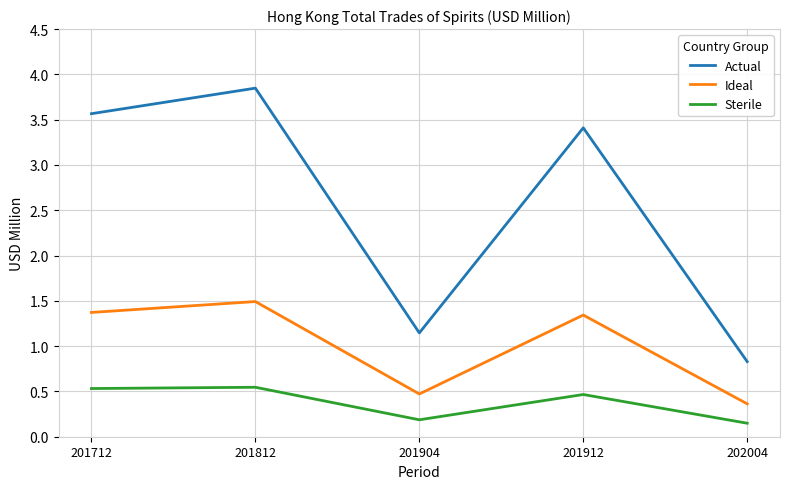

Which category has the highest value across all series?

201812